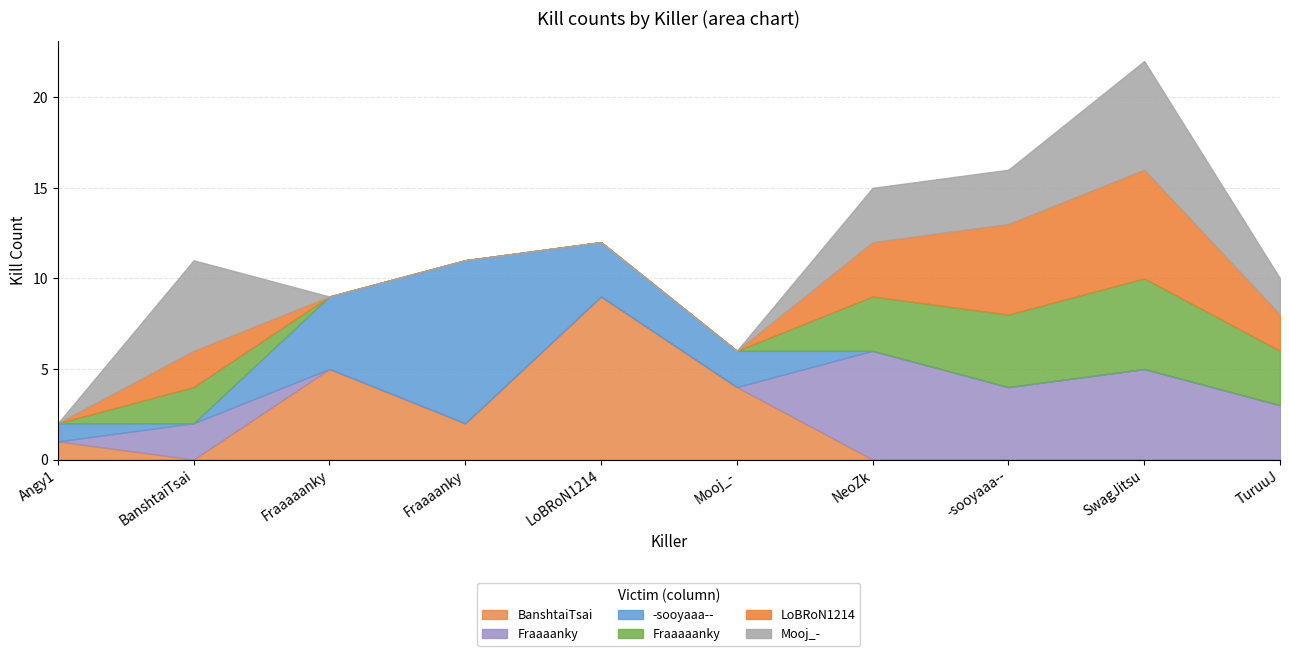

What is the difference between the highest and lowest values at Fraaaanky?

9